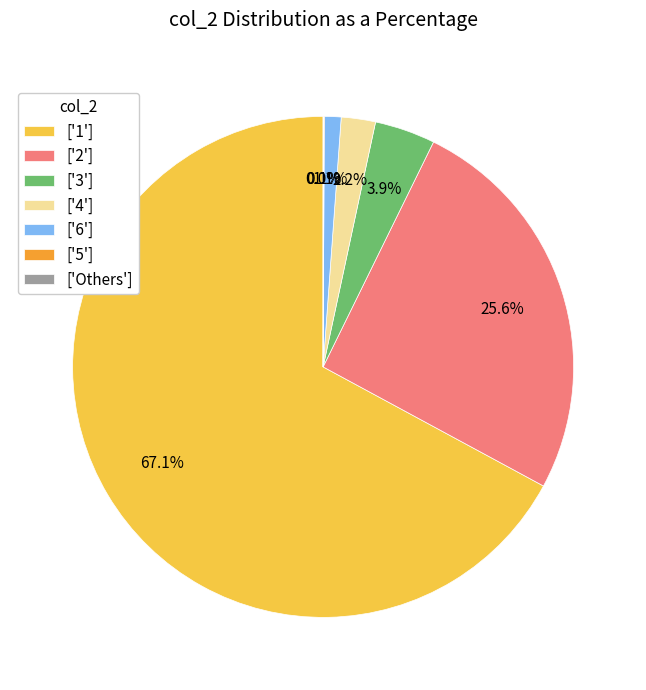

To the nearest percent, what is the average slice percentage?

14%